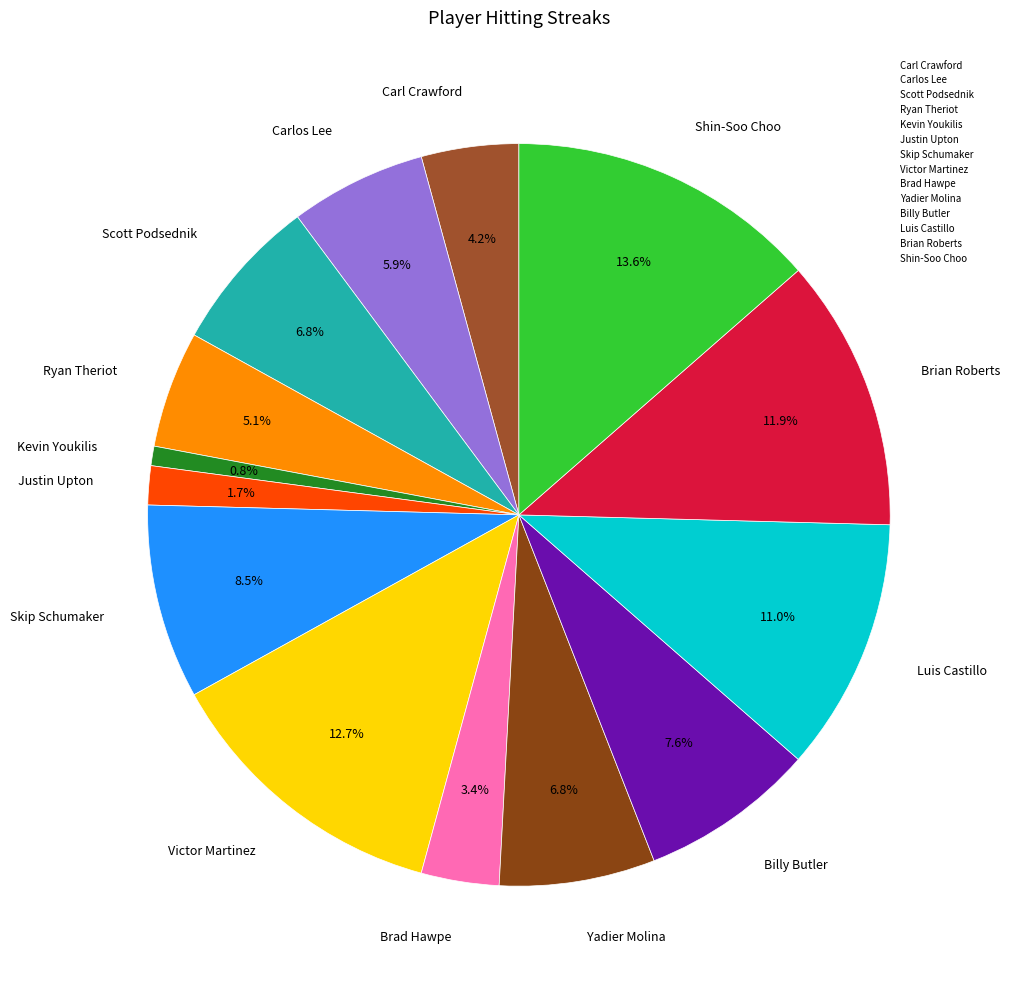

Count the number of slices in the pie.

14